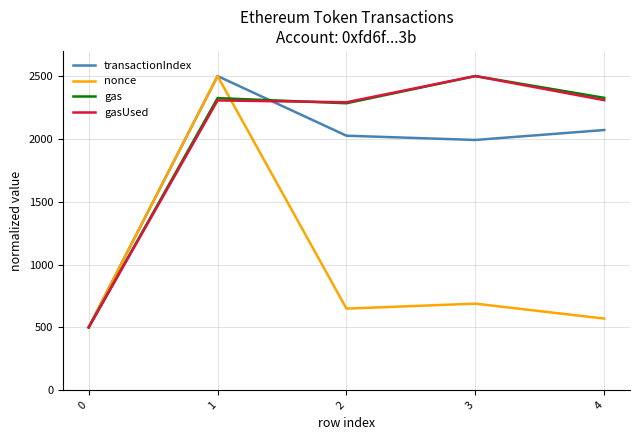

Between 1 and 2, which series saw the biggest shift?

nonce